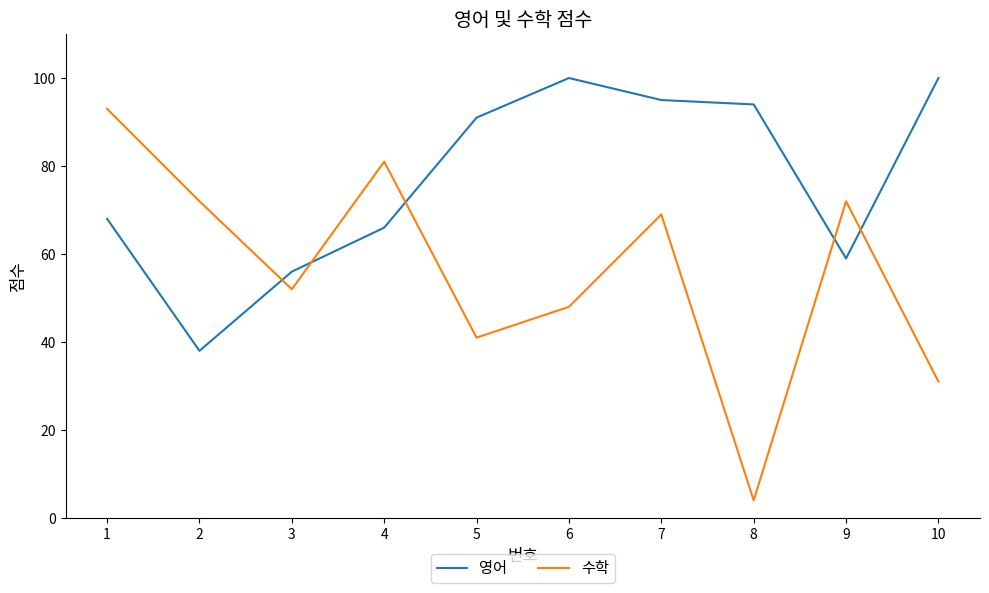

Is the value of 영어 at 1 greater than the value of 수학 at 3?

Yes